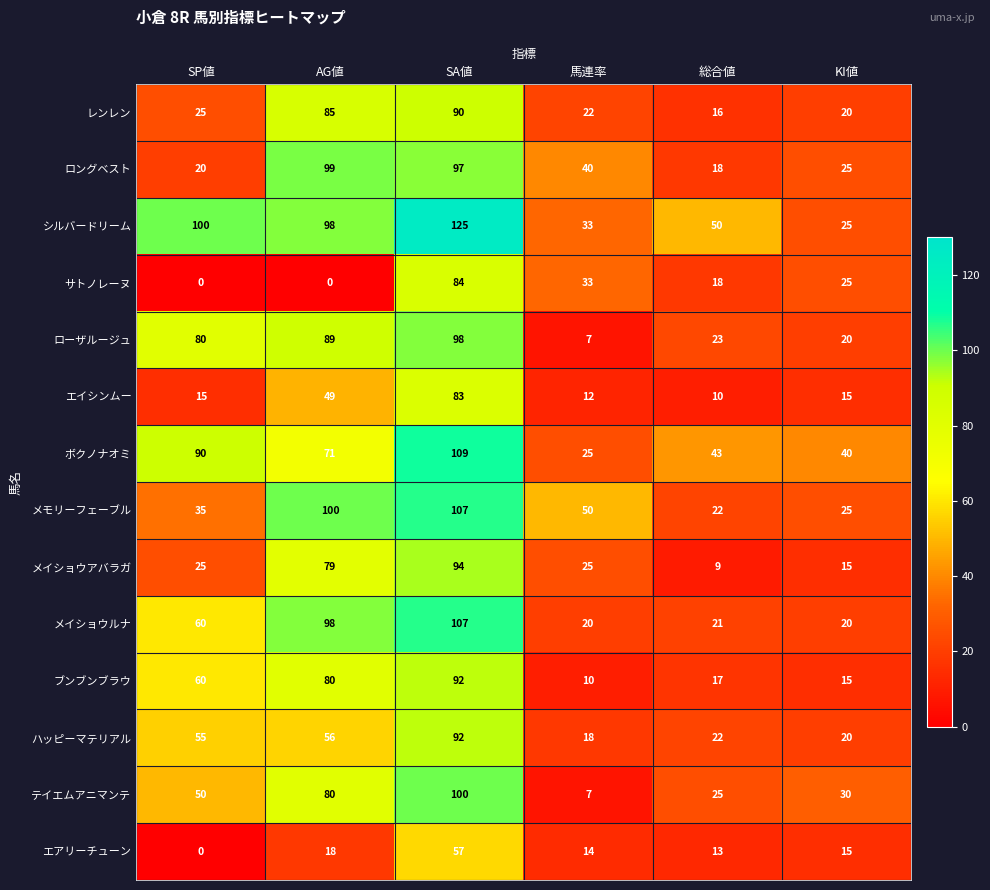

True or false: メモリーフェーブル has a value of 56 at SP値.

False